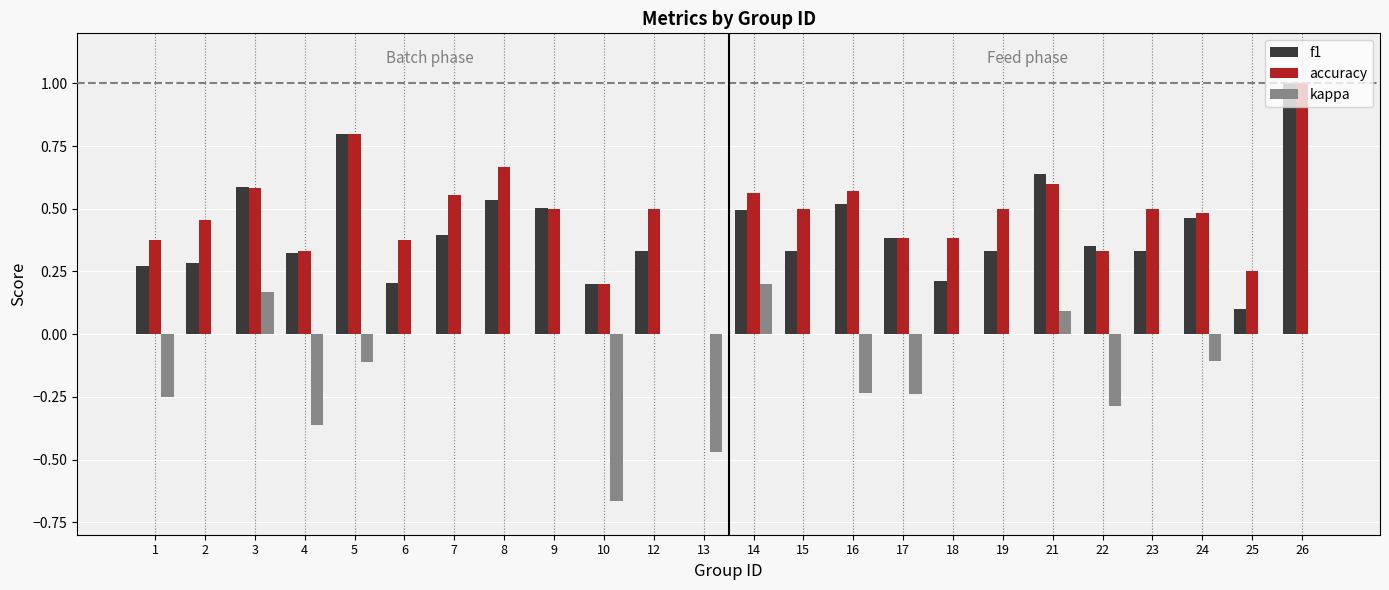

Which category has the highest value in the kappa series?

14